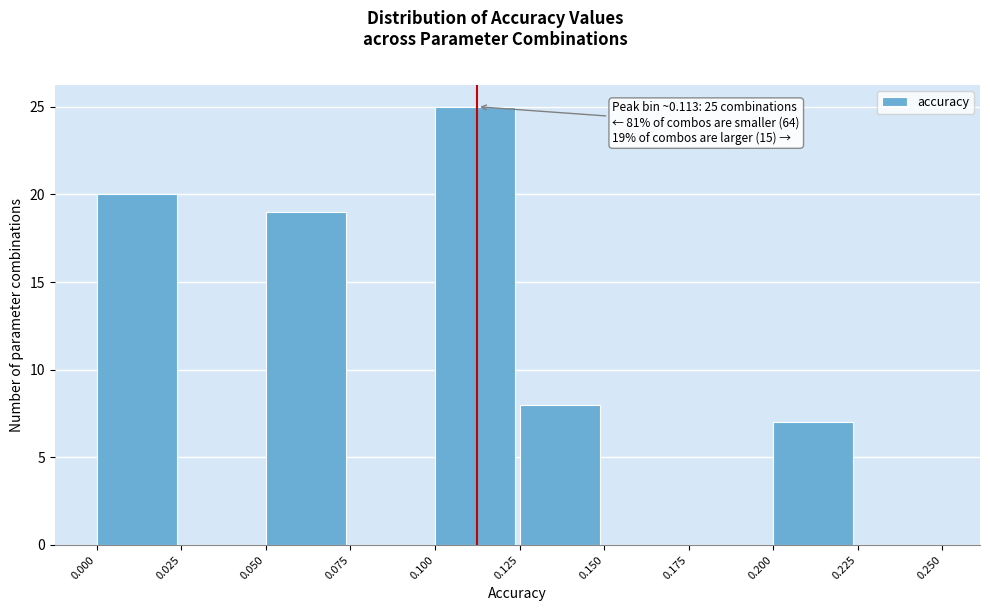

Which range on the x-axis has the tallest bar?

0.100 to 0.125